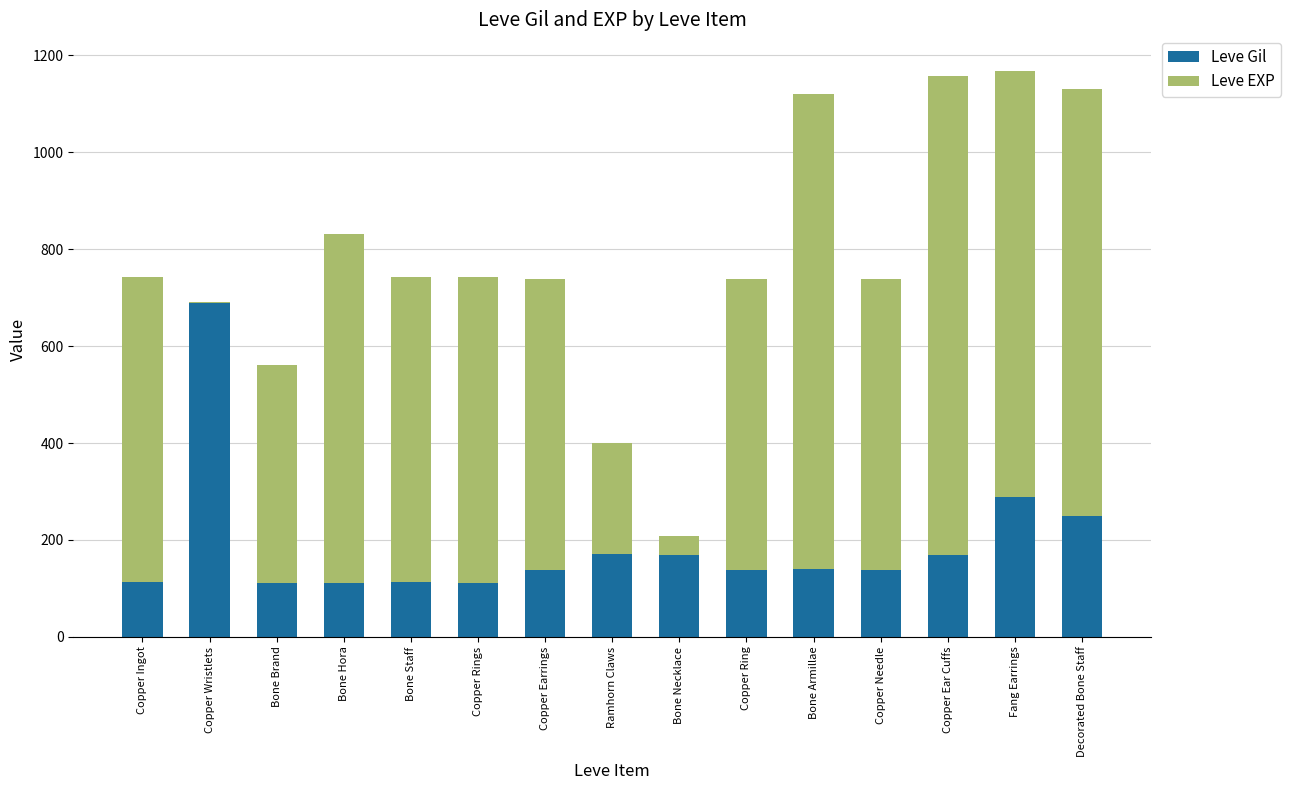

What is the total value across all series at Bone Staff?

743